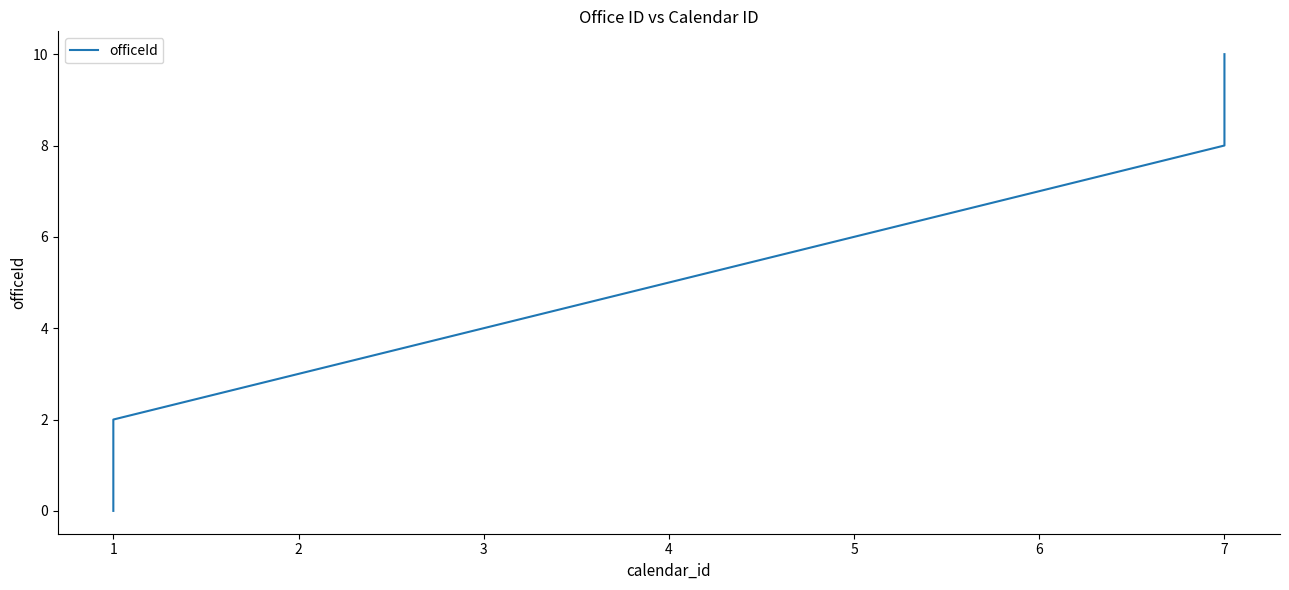

Reading left to right, transcribe all the data shown in this chart.

0	1	2	3	4	5	6	7	8	9	10